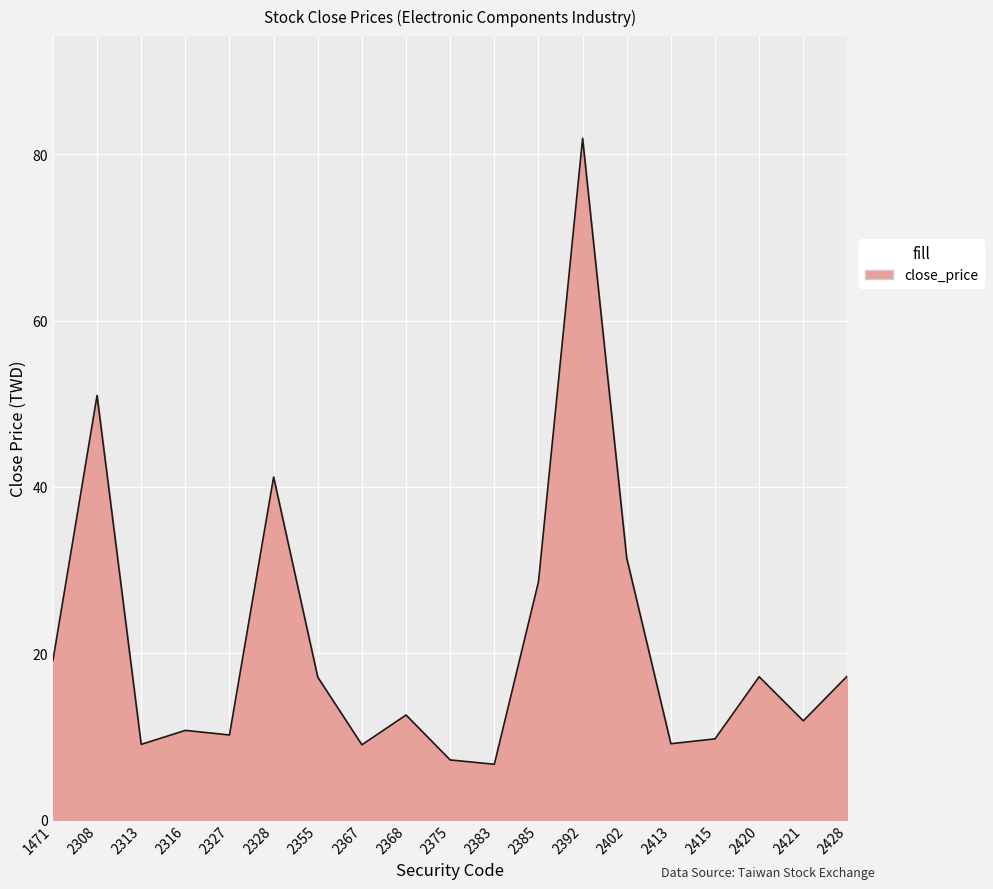

What is the ratio of the value at 2308 to the value at 2328?

1.2